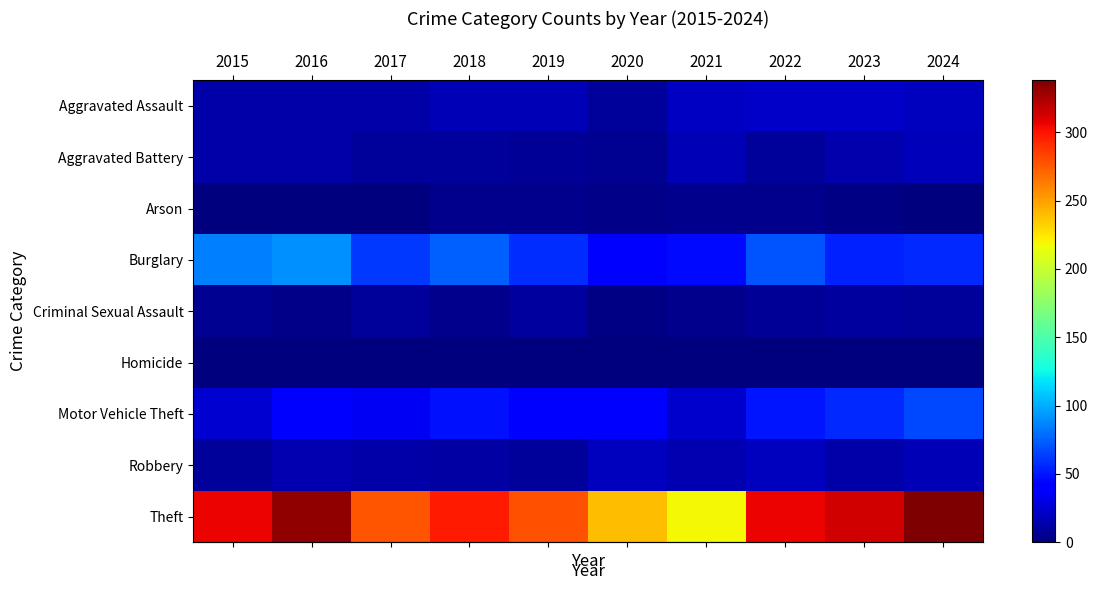

Reading left to right, what are all the values shown in this chart?

row_0: 2015=12	2016=13	2017=12	2018=17	2019=16	2020=9	2021=20	2022=22	2023=22	2024=19
row_1: 2015=13	2016=13	2017=9	2018=8	2019=7	2020=6	2021=17	2022=8	2023=14	2024=18
row_2: 2015=1	2016=0	2017=1	2018=4	2019=4	2020=3	2021=4	2022=4	2023=2	2024=0
row_3: 2015=85	2016=90	2017=61	2018=75	2019=58	2020=41	2021=45	2022=70	2023=53	2024=56
row_4: 2015=6	2016=3	2017=9	2018=4	2019=10	2020=2	2021=5	2022=7	2023=10	2024=9
row_5: 2015=0	2016=1	2017=1	2018=0	2019=0	2020=1	2021=0	2022=1	2023=0	2024=0
row_6: 2015=25	2016=43	2017=35	2018=48	2019=42	2020=37	2021=23	2022=49	2023=56	2024=67
row_7: 2015=8	2016=15	2017=13	2018=11	2019=9	2020=19	2021=15	2022=19	2023=12	2024=16
row_8: 2015=305	2016=332	2017=277	2018=298	2019=278	2020=240	2021=219	2022=306	2023=314	2024=338